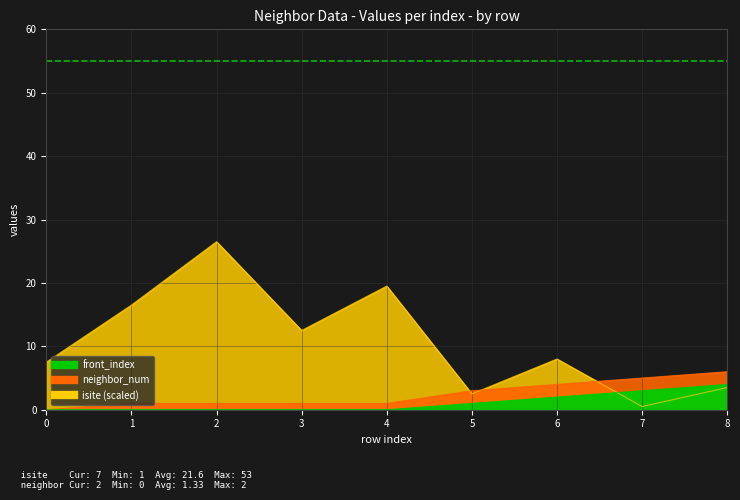

List the labels in order of isite value, largest first.

2, 4, 1, 3, 6, 0, 8, 5, 7